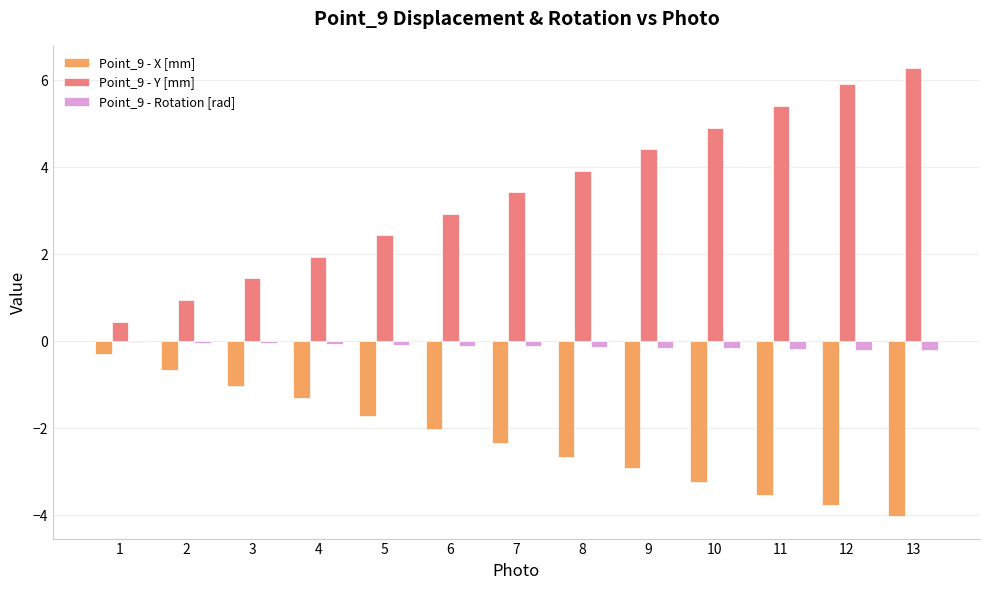

The Point_9 - Rotation [rad] series shows -0.1 at 6. True or false?

True